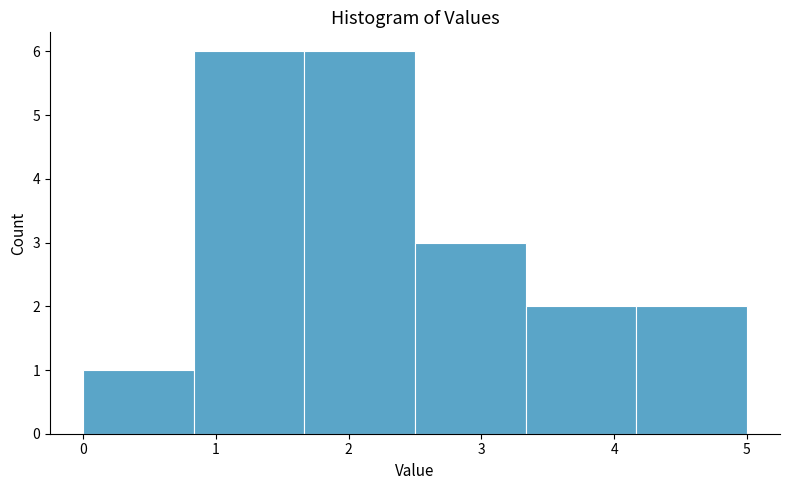

How tall is the bar that spans 1.7 to 2.5 on the x-axis? Neither the bar edges nor the heights are printed on the chart, so give them approximately, as read against the axes.

6